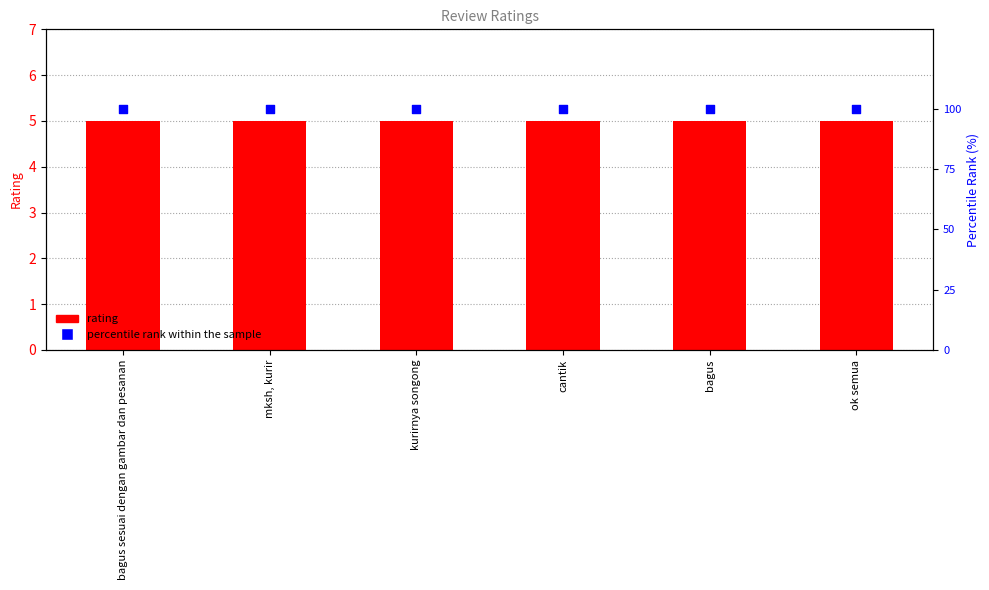

Which series has the largest total across all categories?

percentile rank within the sample